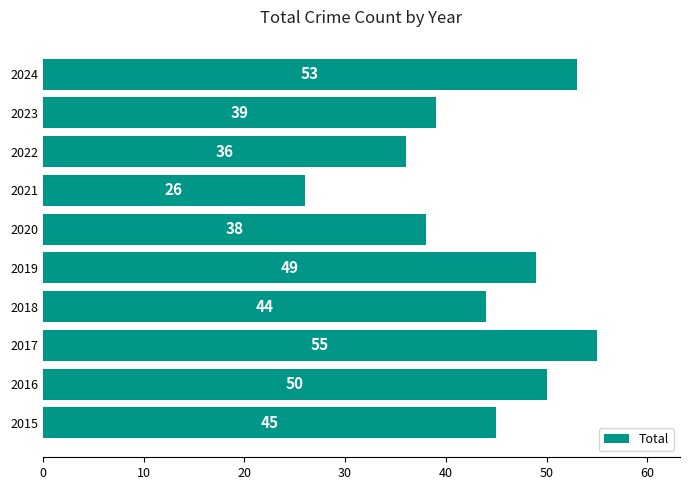

Does the chart contain any negative values?

No